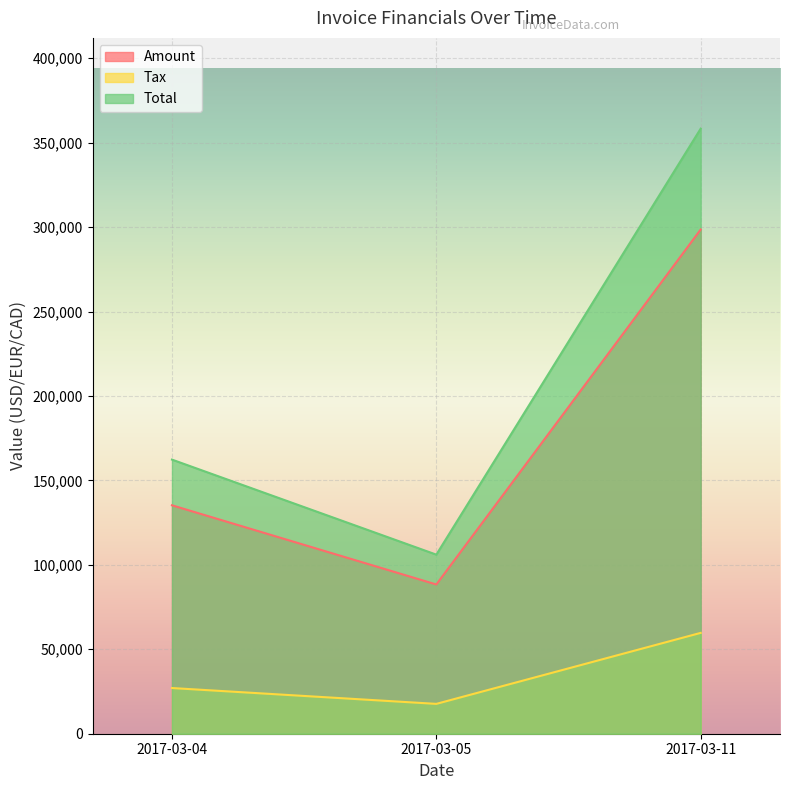

How many lines are shown in the chart?

3